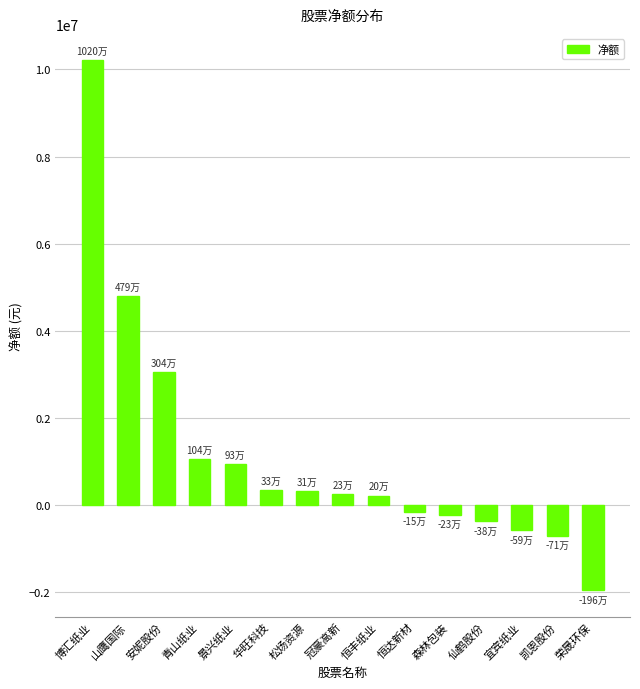

What is the difference between the maximum and minimum values?

12172302